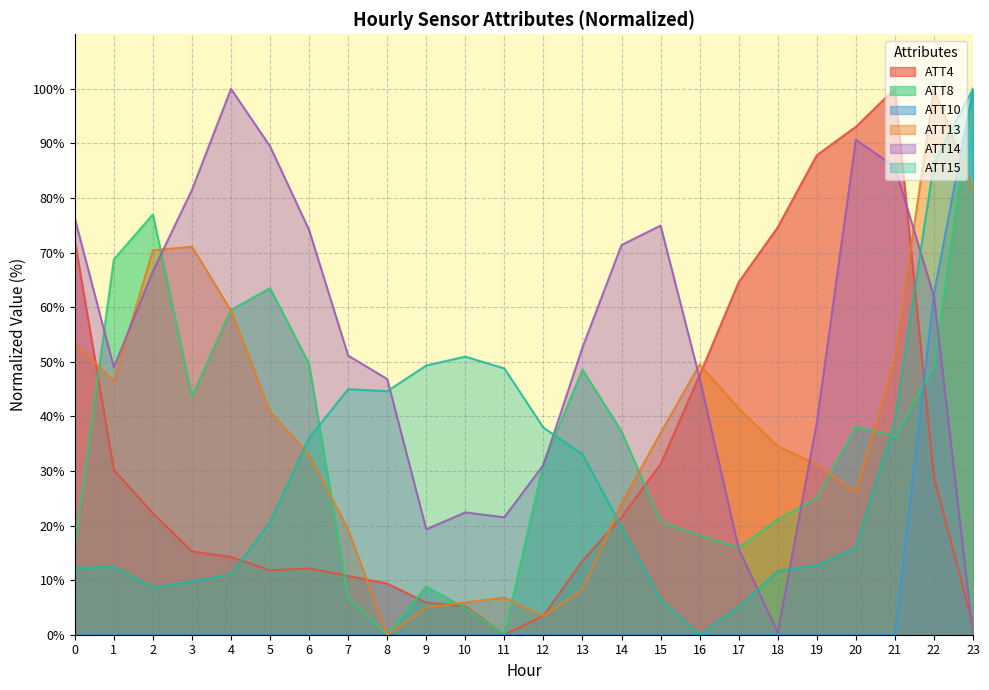

What are all the series names shown in the legend?

ATT4, ATT8, ATT10, ATT13, ATT14, ATT15